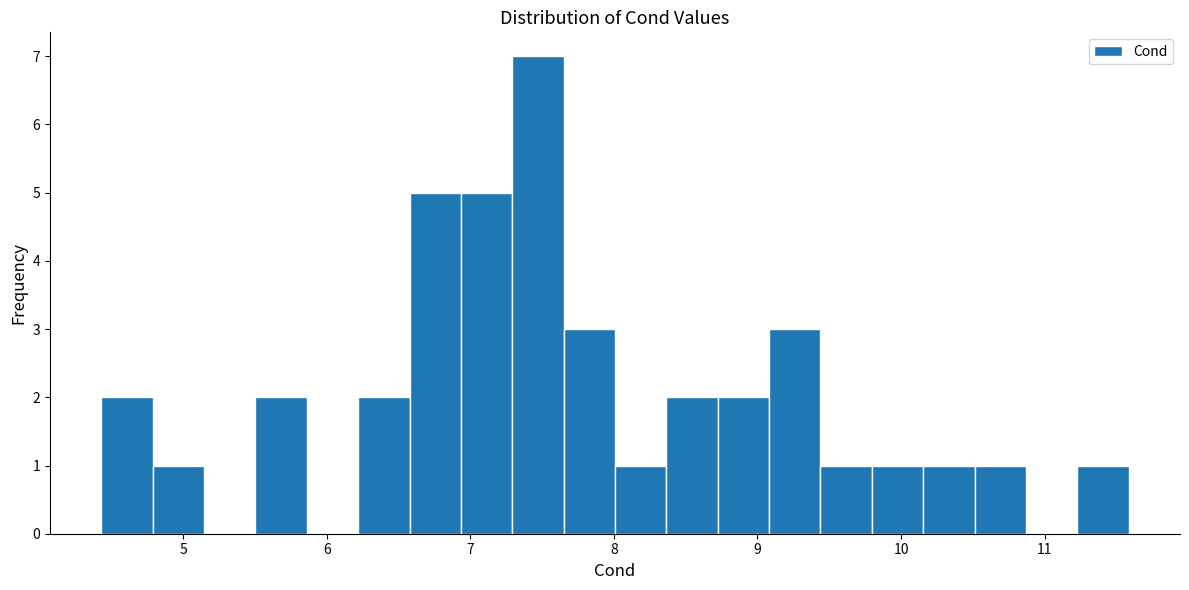

Around what value on the x-axis is the tallest bar? Give the approximate position of its centre, as read against the axis.

7.5